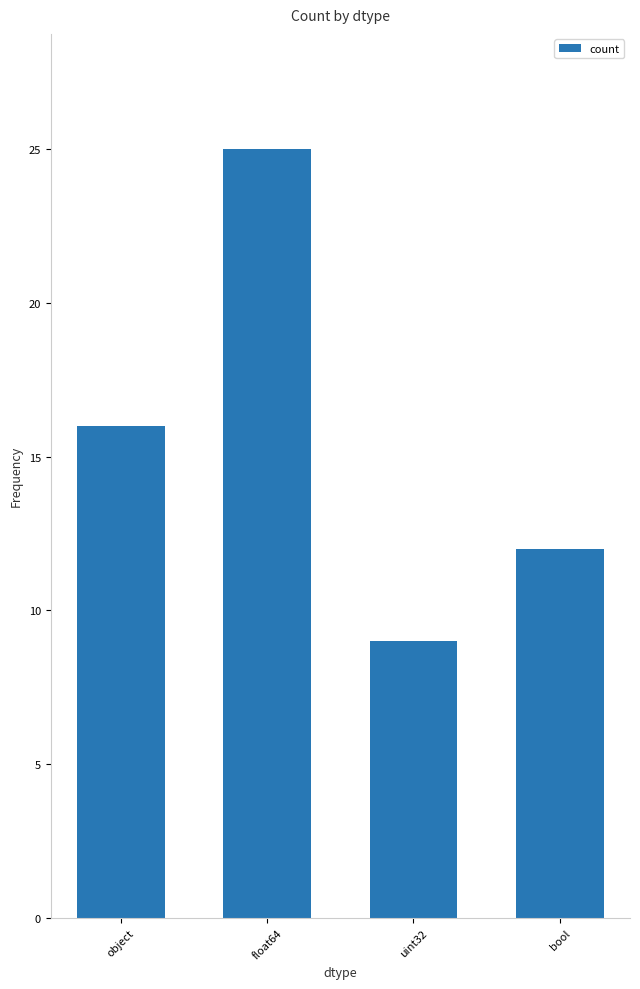

Reading right to left, what are all the values shown in this chart?

12	9	25	16